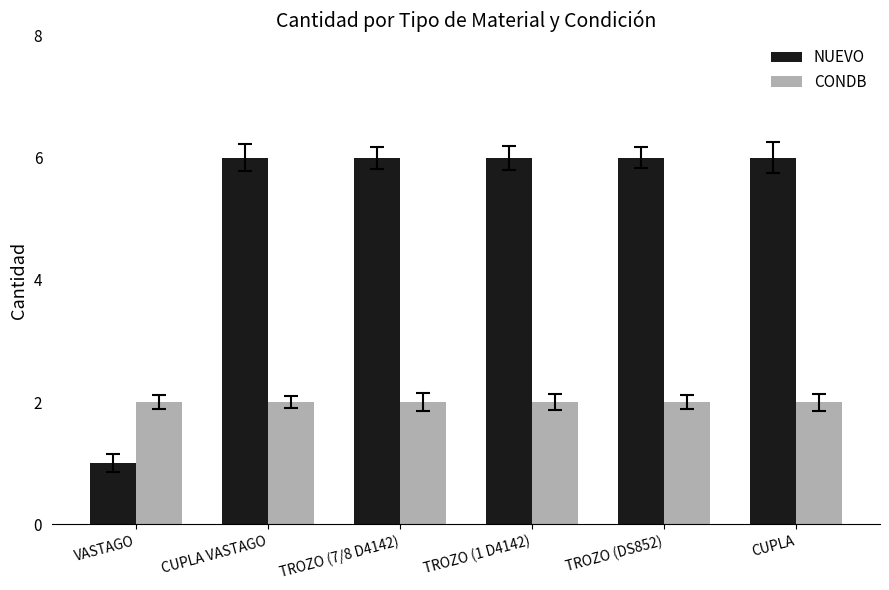

What are all the series names shown in the legend?

NUEVO, CONDB